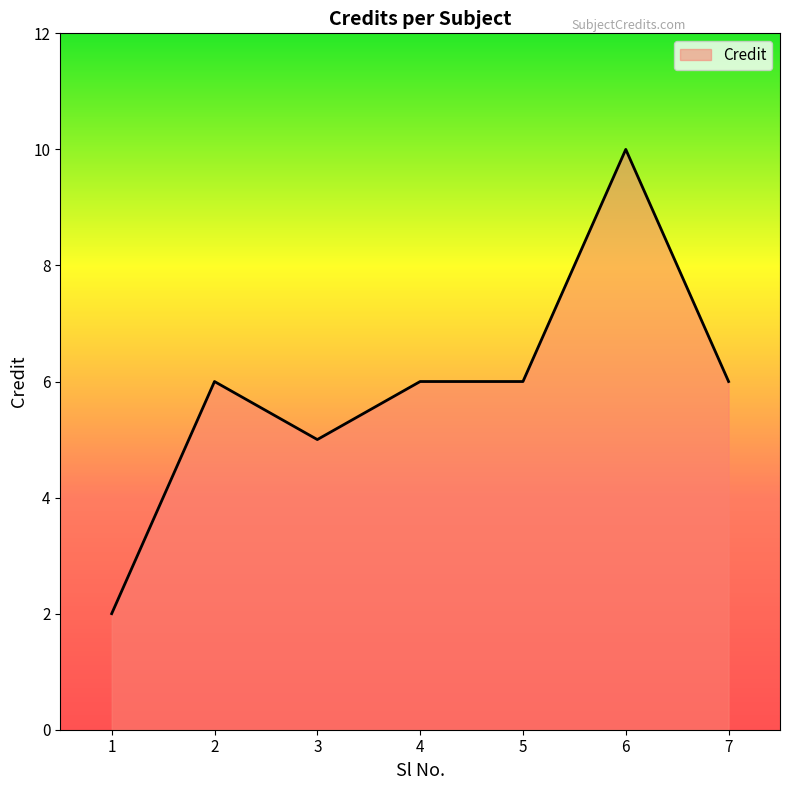

Between 2 and 1, which is larger?

2